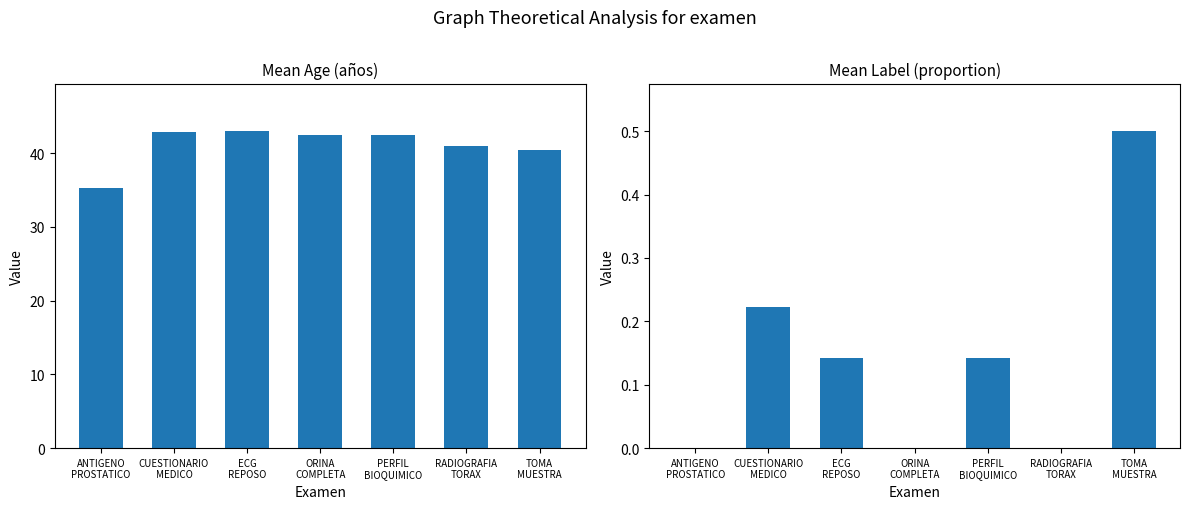

At how many categories does at least one series exceed 19?

7